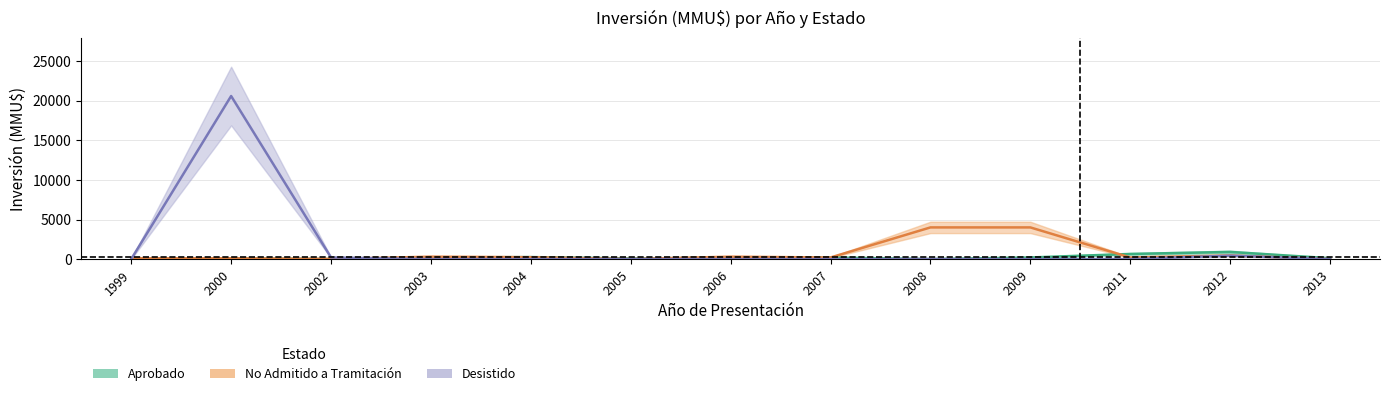

Between 1999 and 2000, which series saw the biggest shift?

Desistido